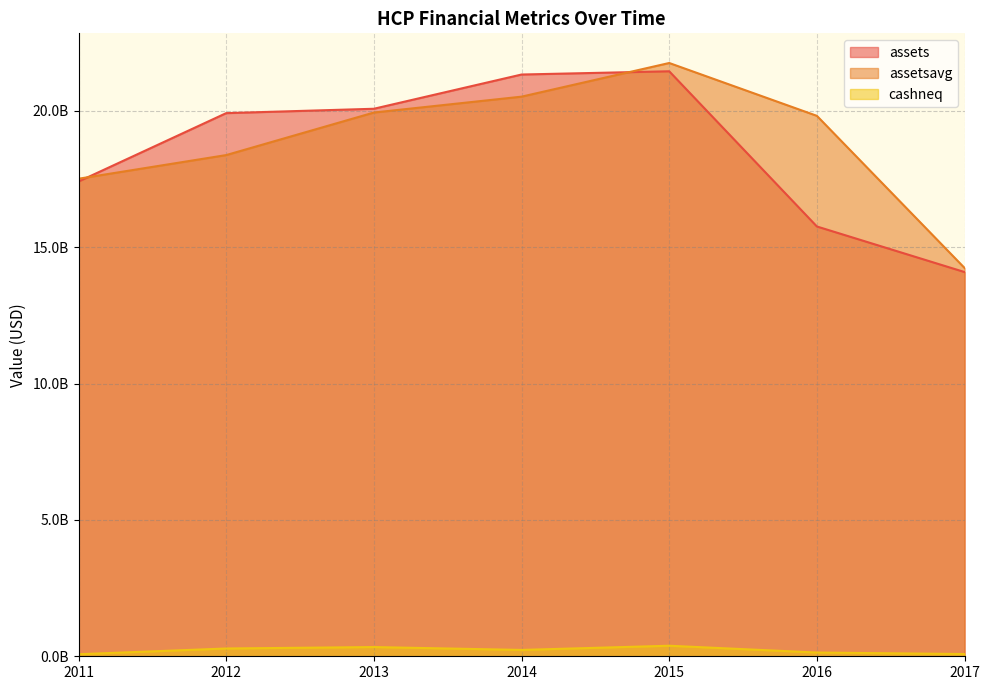

Rank the series at 2011 from highest to lowest value.

assetsavg, assets, cashneq